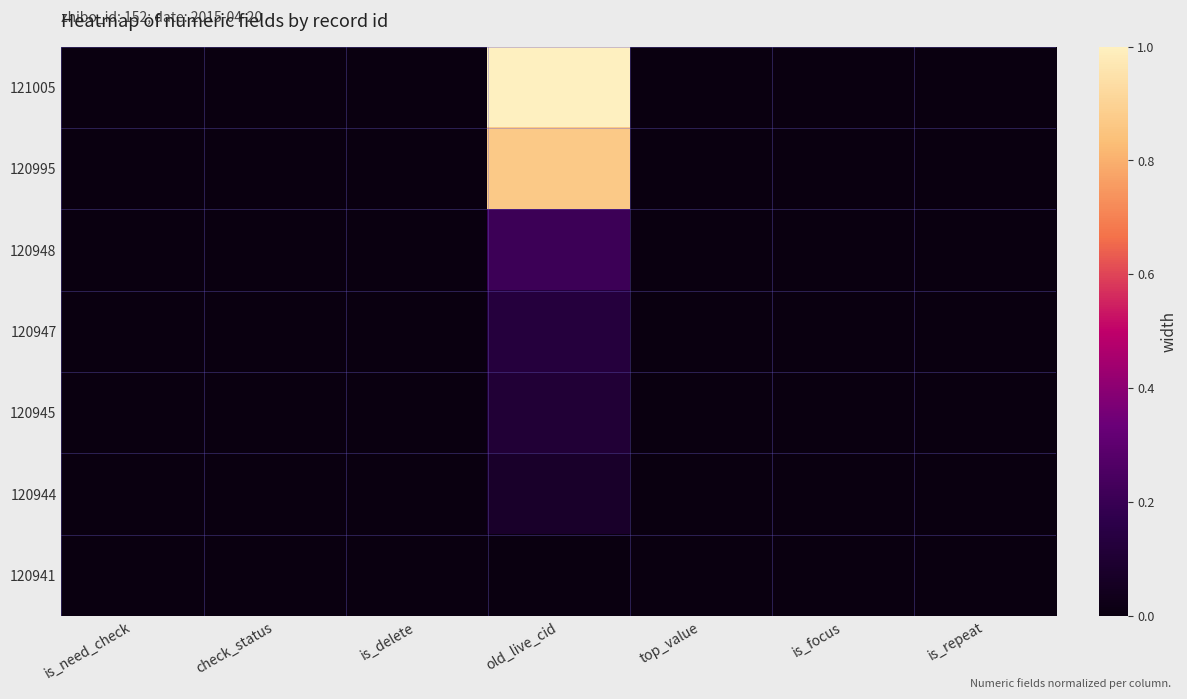

What is the maximum value shown in the chart?

1.0